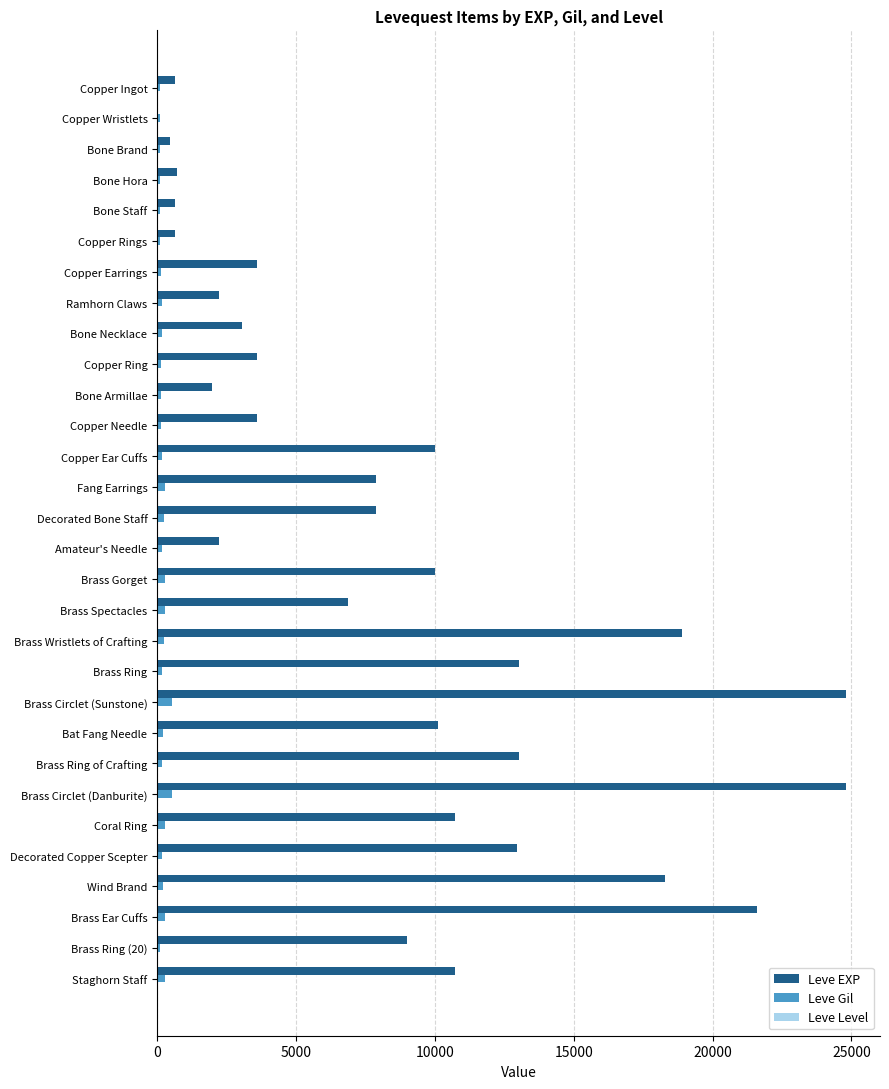

Which series has the largest total across all categories?

Leve EXP